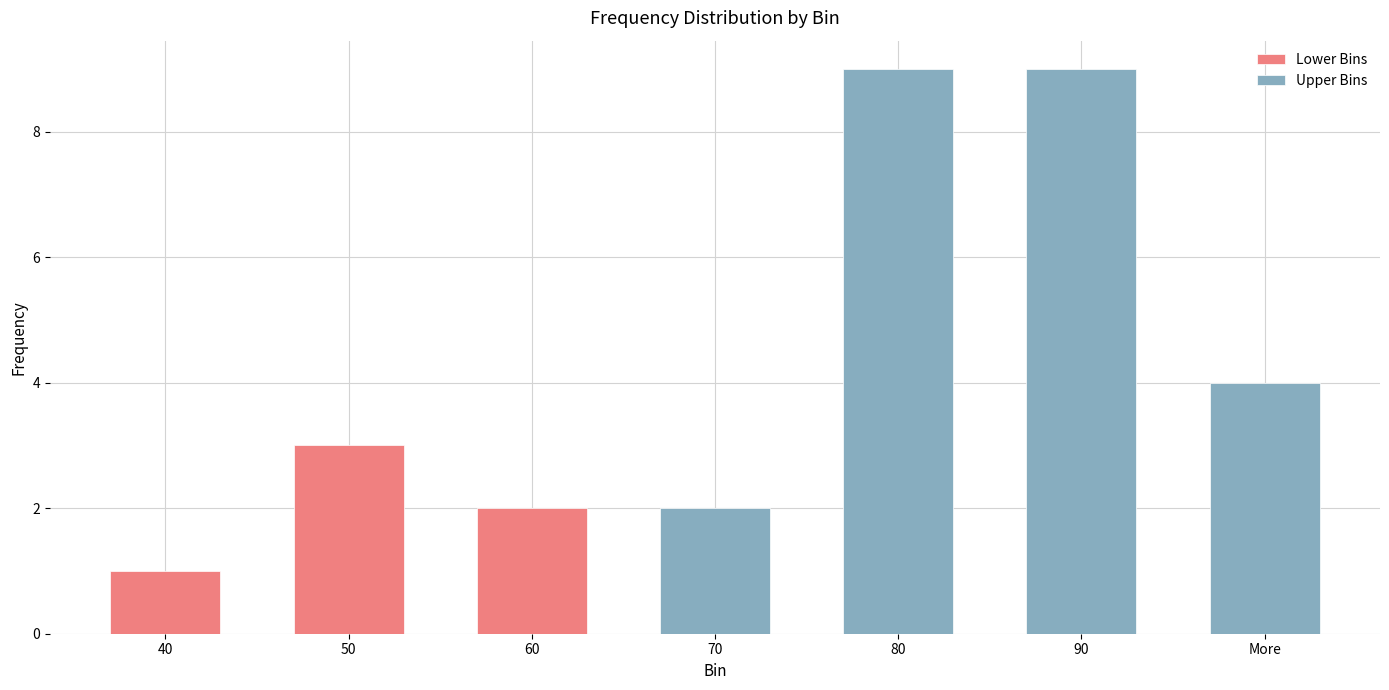

What is the change in value from 60 to More?

+2